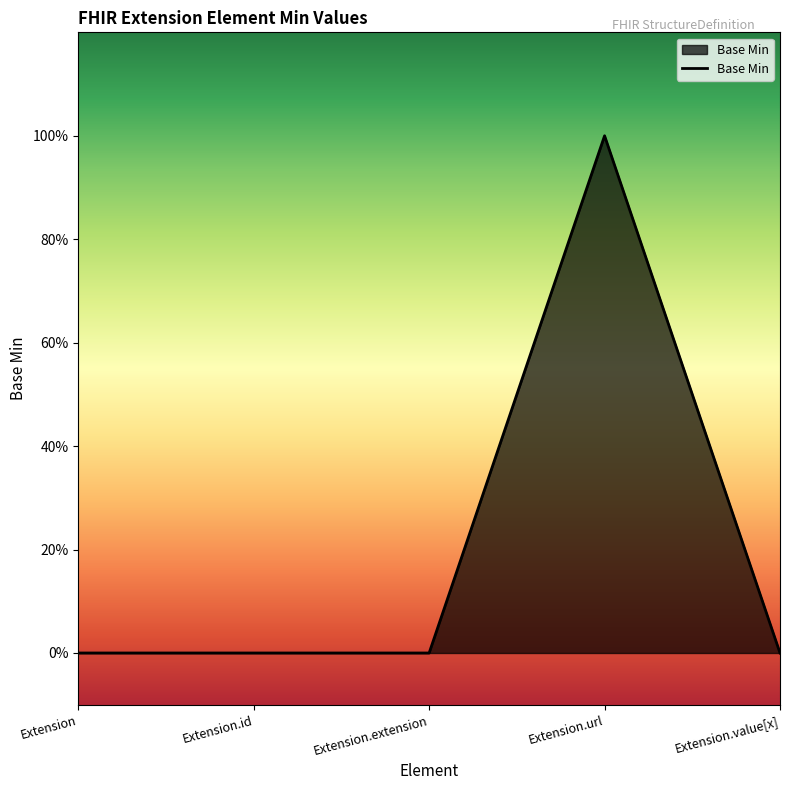

The value at Extension.value[x] is 0. True or false?

True